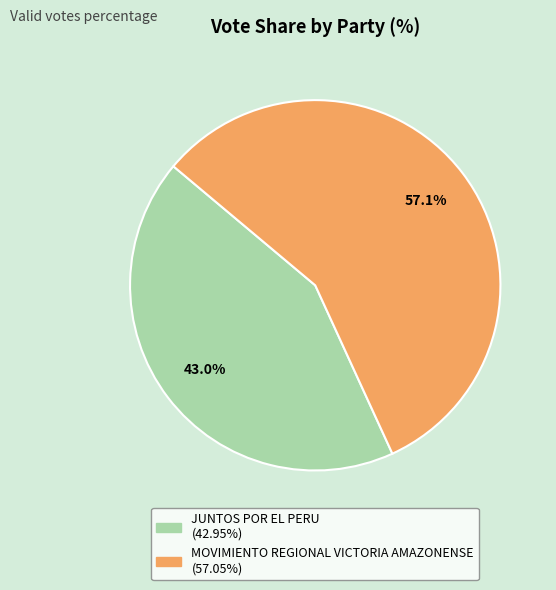

To the nearest percent, what is the difference between the largest and smallest slice percentages?

14%